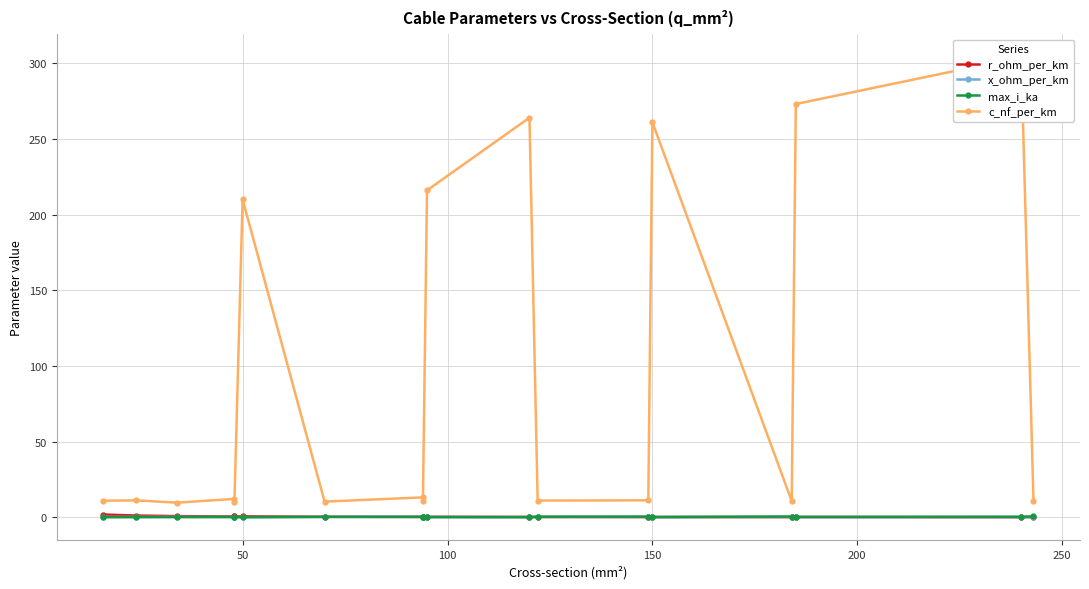

Which series has the largest total across all categories?

c_nf_per_km